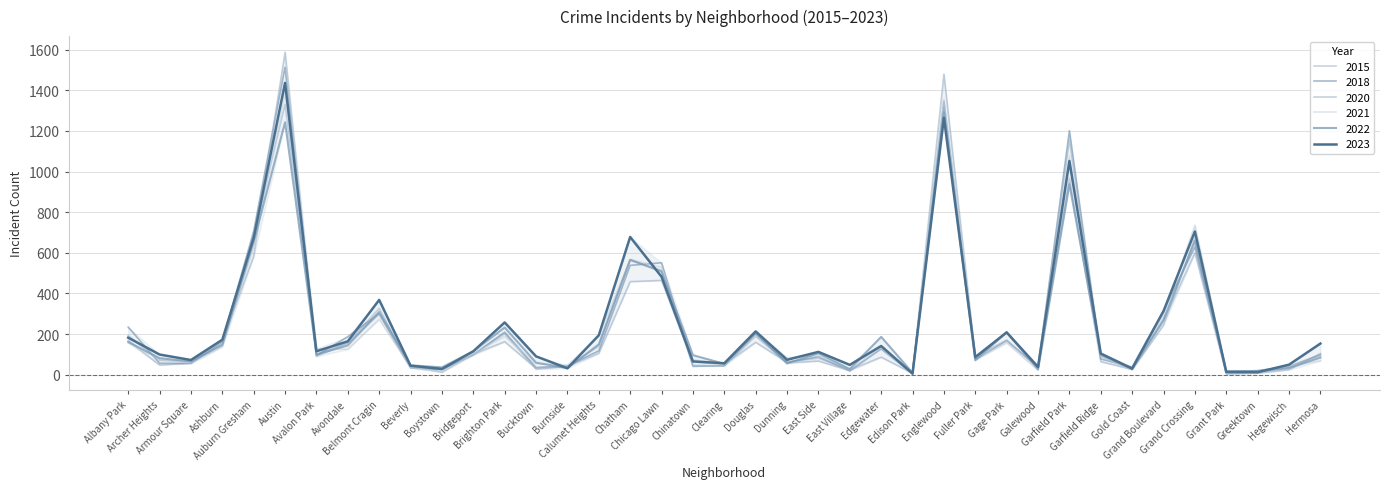

Reading right to left, extract all data points from this chart.

2018: 98	40	20	13	629	315	37	77	1201	36	168	73	1347	5	128	18	89	60	201	44	41	551	538	117	43	35	209	99	24	33	300	187	94	1514	707	162	55	56	234
2023: 153	49	12	13	705	313	30	104	1052	38	208	86	1265	5	141	48	112	73	213	56	65	482	678	194	31	90	257	115	28	44	368	164	115	1437	674	172	72	99	182
2022: 84	32	17	18	658	270	28	98	938	26	209	71	1293	9	186	27	105	55	205	53	96	508	565	149	32	59	232	115	36	46	309	144	99	1243	654	146	65	81	161
2020: 93	36	10	5	674	244	24	90	1156	37	170	89	1480	4	126	20	67	58	189	43	46	513	565	140	39	32	162	101	12	43	297	155	90	1588	582	165	65	70	193
2015: 104	24	7	4	599	263	26	64	968	33	209	89	1320	7	86	23	81	62	159	51	63	464	458	105	41	27	202	96	28	38	326	157	100	1331	683	152	57	47	168
2021: 68	43	12	14	736	290	25	91	1077	22	157	74	1356	4	134	27	92	83	208	50	74	528	568	189	46	54	189	101	12	35	273	125	128	1387	628	137	57	76	157